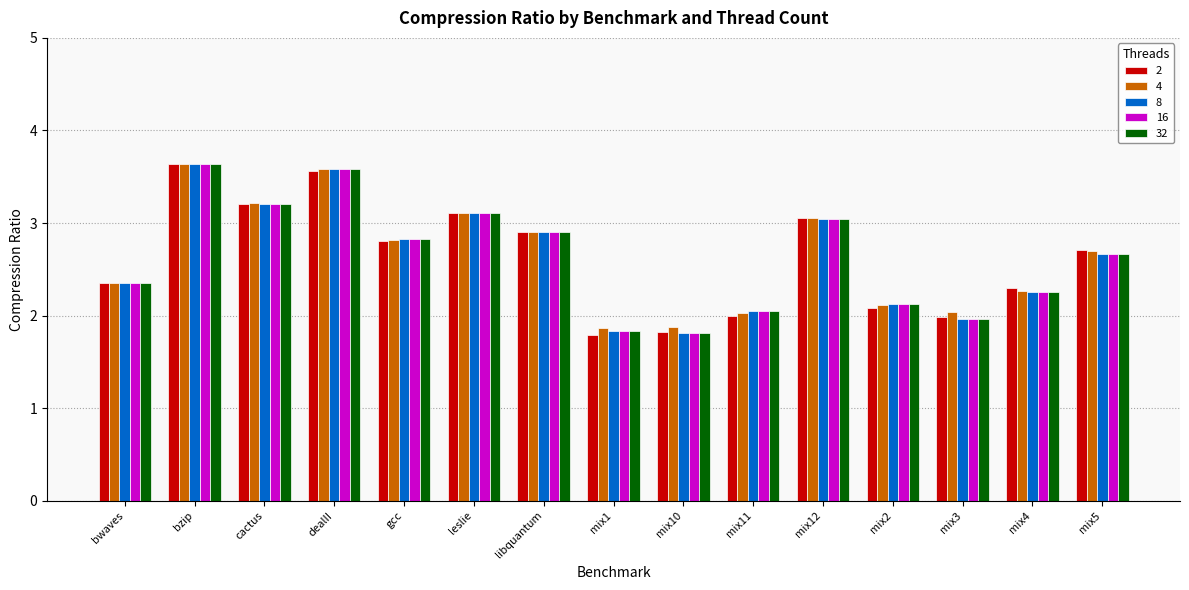

What is the highest value of the 16 series?

3.6